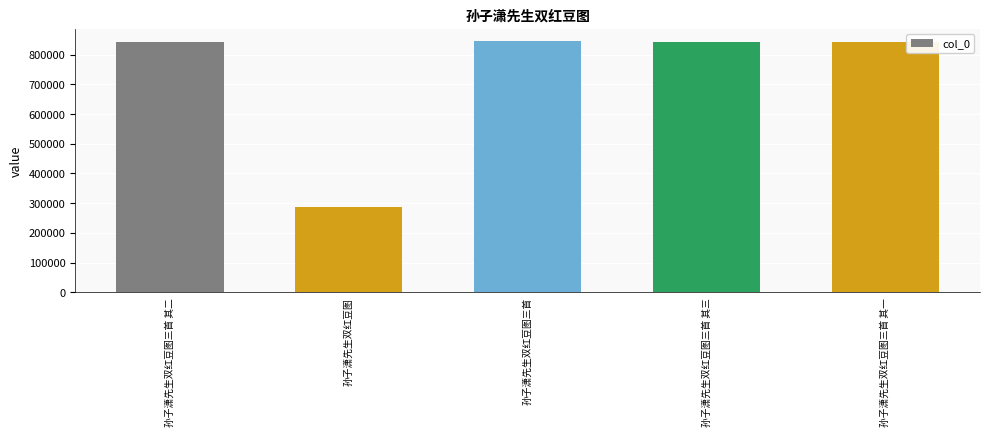

What is the label of the 1st bar from the left?

孙子潇先生双红豆图三首 其二